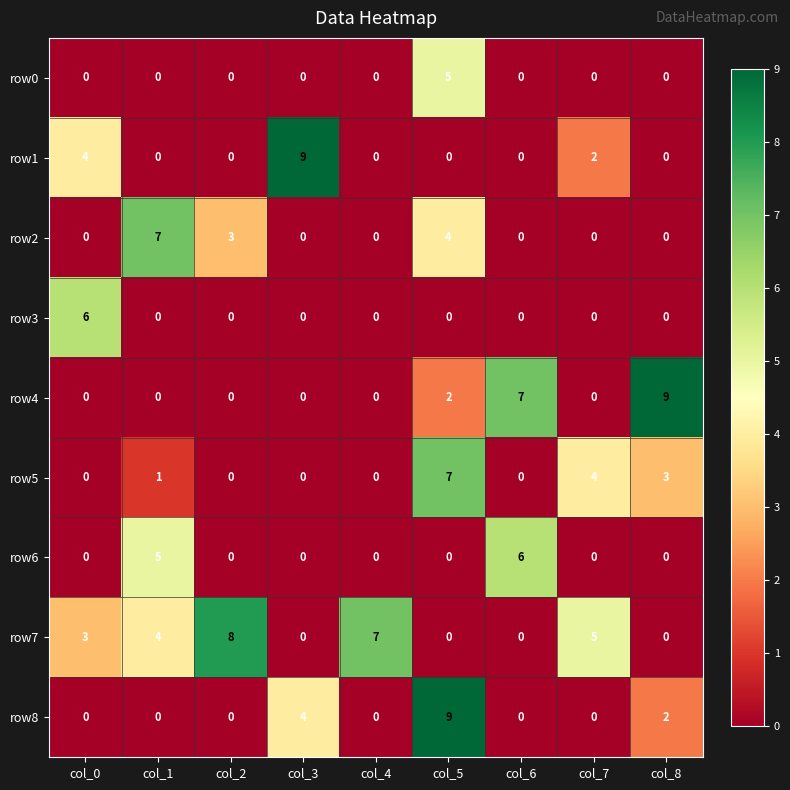

At which label is row1 closest to 4?

col_0